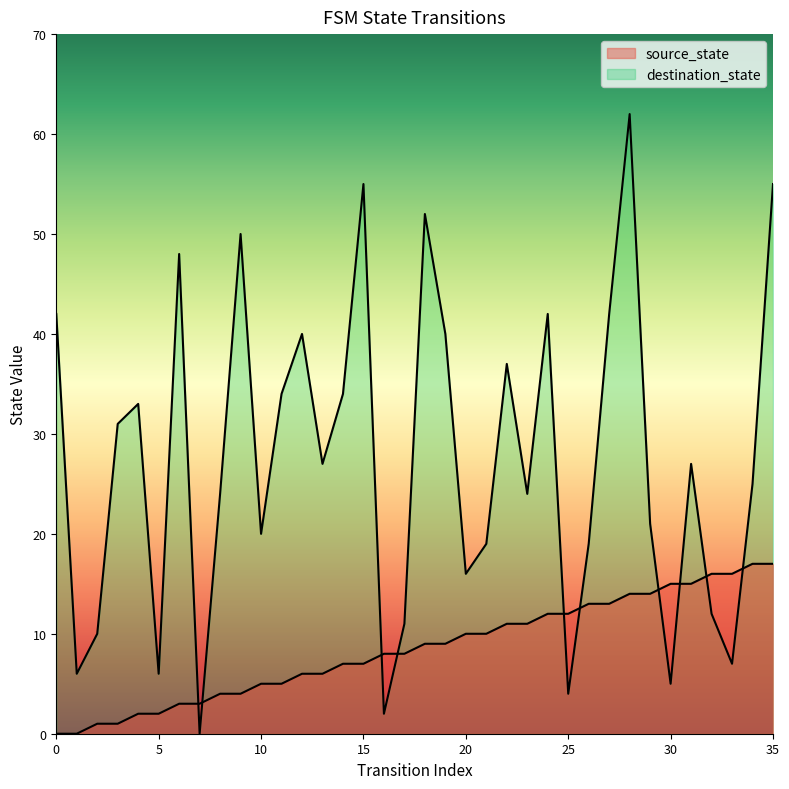

The destination_state series shows 42 at 24. True or false?

True